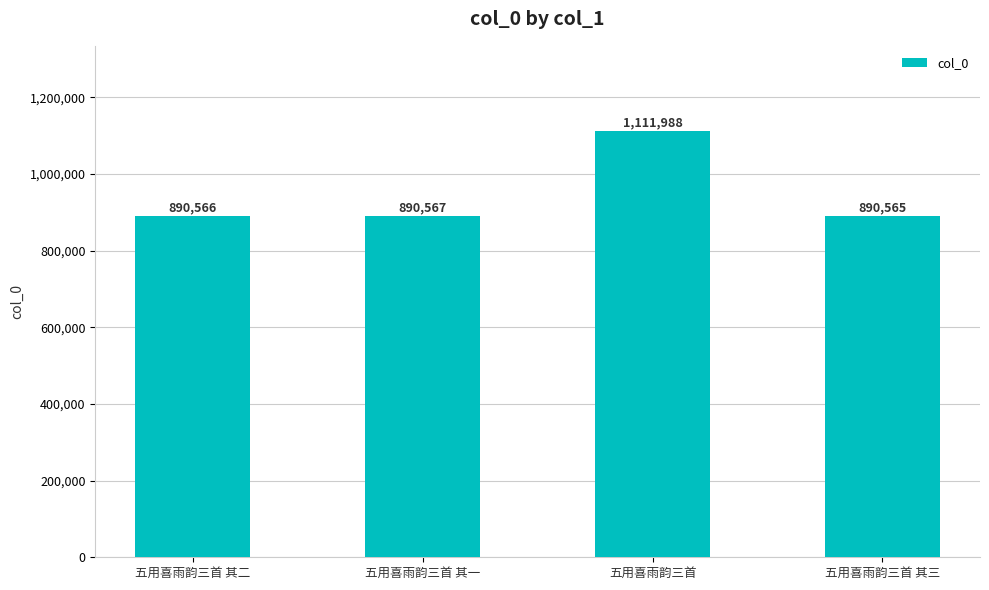

The value at 五用喜雨韵三首 其一 is 890567. True or false?

True